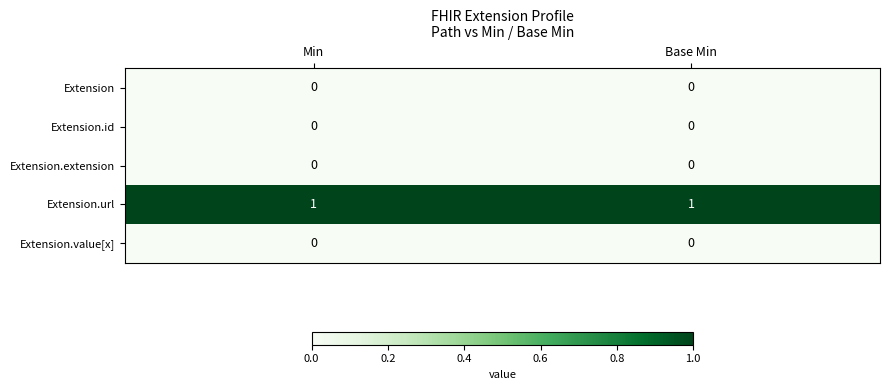

What is the difference between the highest and lowest values at Min?

1